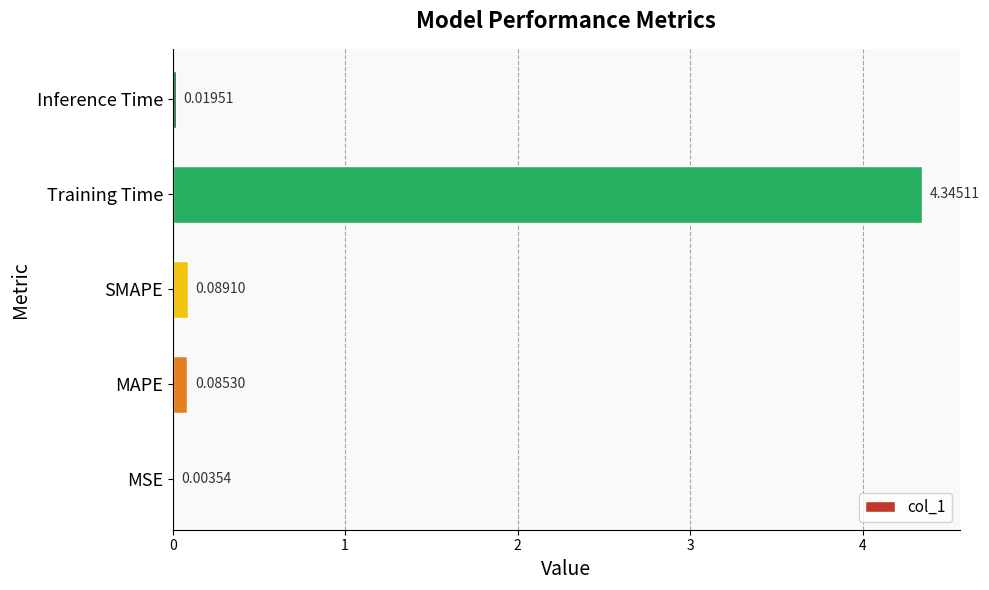

Between MAPE and Inference Time, which is larger?

MAPE